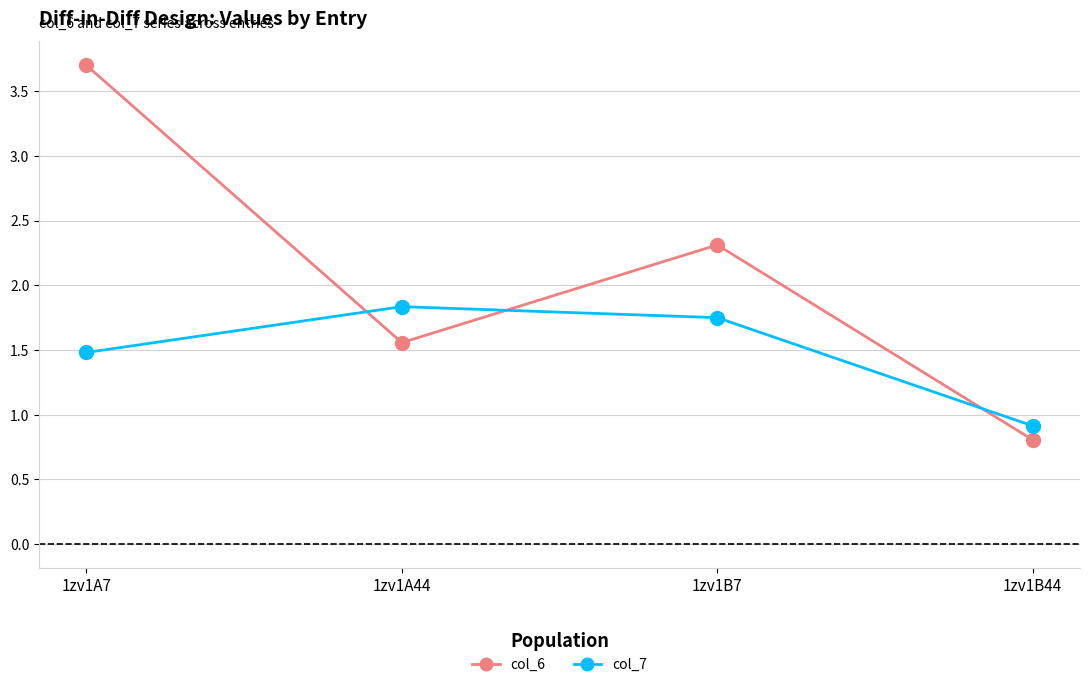

Is the value of col_7 at 1zv1B7 greater than the value of col_6 at 1zv1A44?

Yes